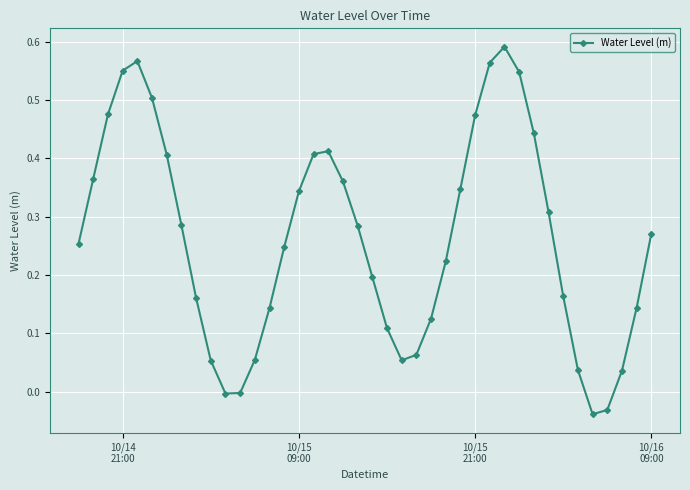

True or false: the data has more than 2 interior local peaks.

True